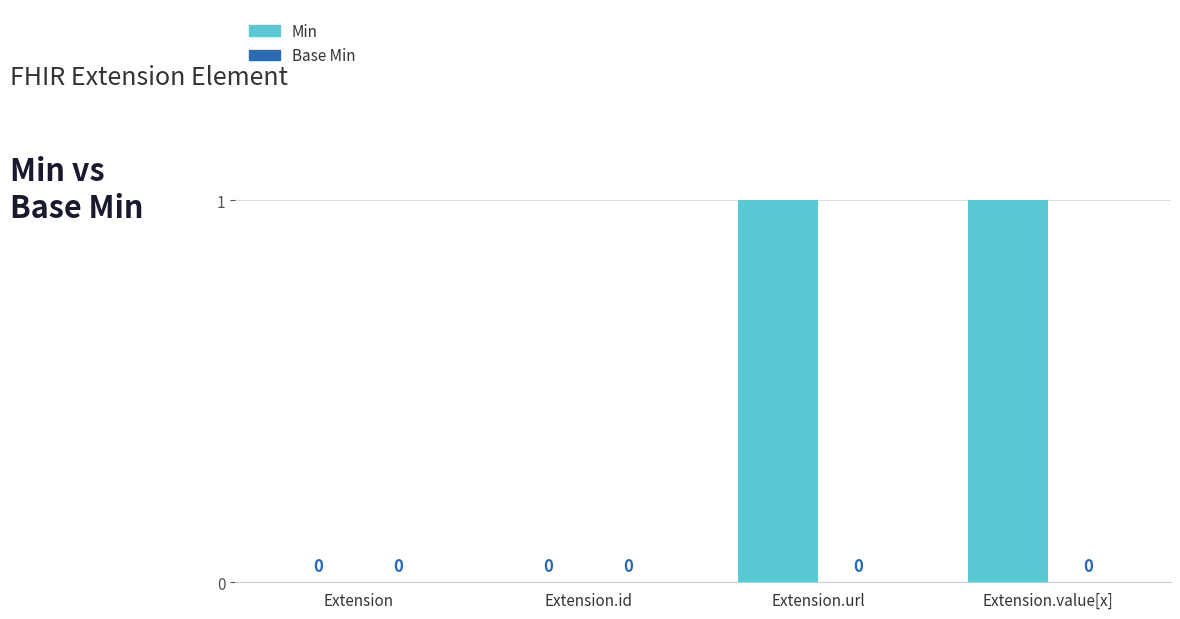

Approximately how many times larger is the value at Extension.value[x] compared to Extension.url?

1.0